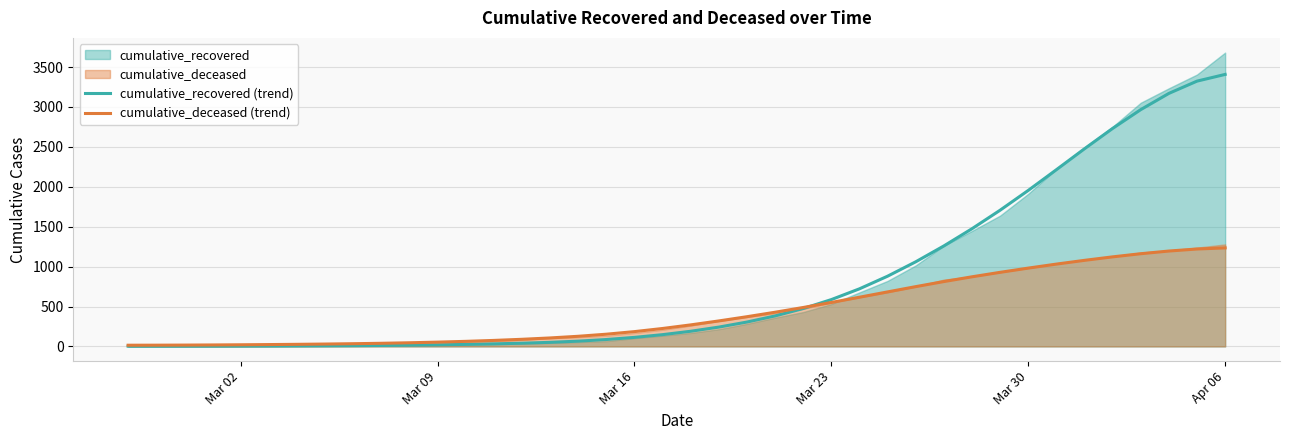

At how many categories does at least one series exceed 588?

14